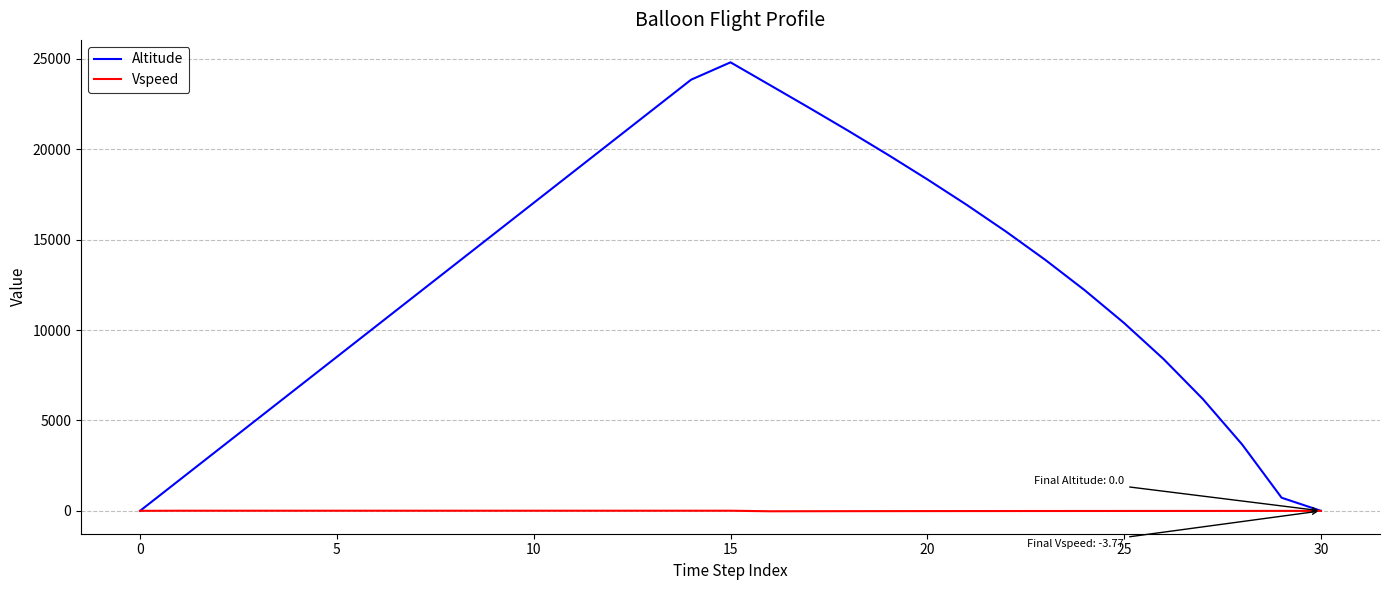

Rank the series by their maximum value, from lowest to highest.

Vspeed, Altitude